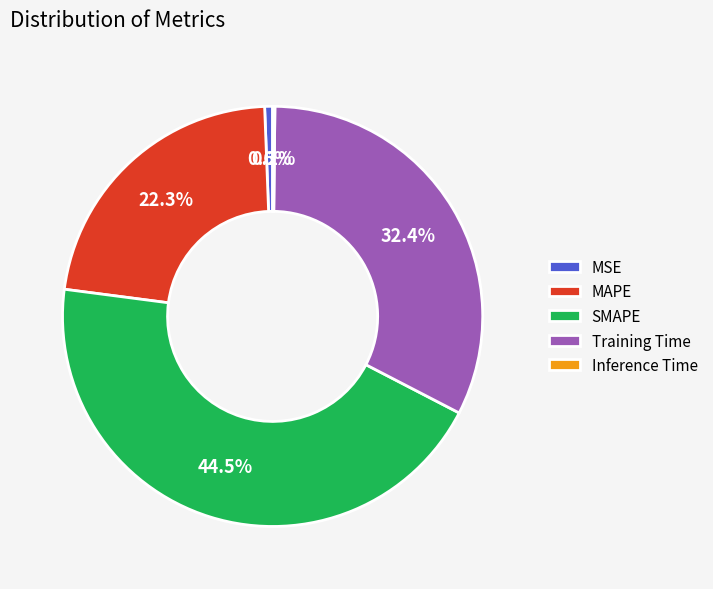

Which slice is the largest?

SMAPE